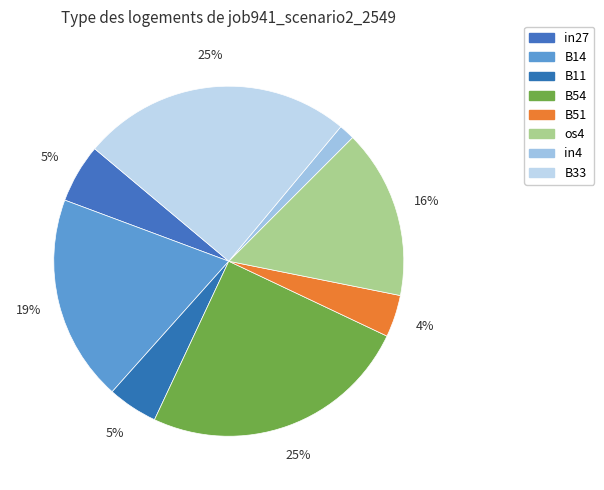

What percentage is the B51 slice, to the nearest percent?

4%